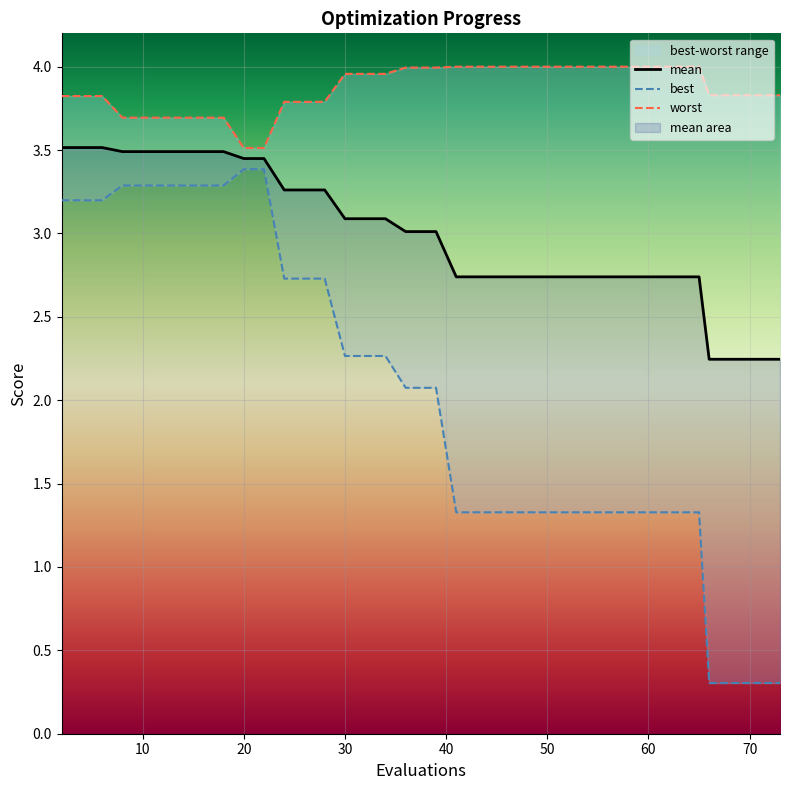

The value of mean at 10 is 3.5. True or false?

True